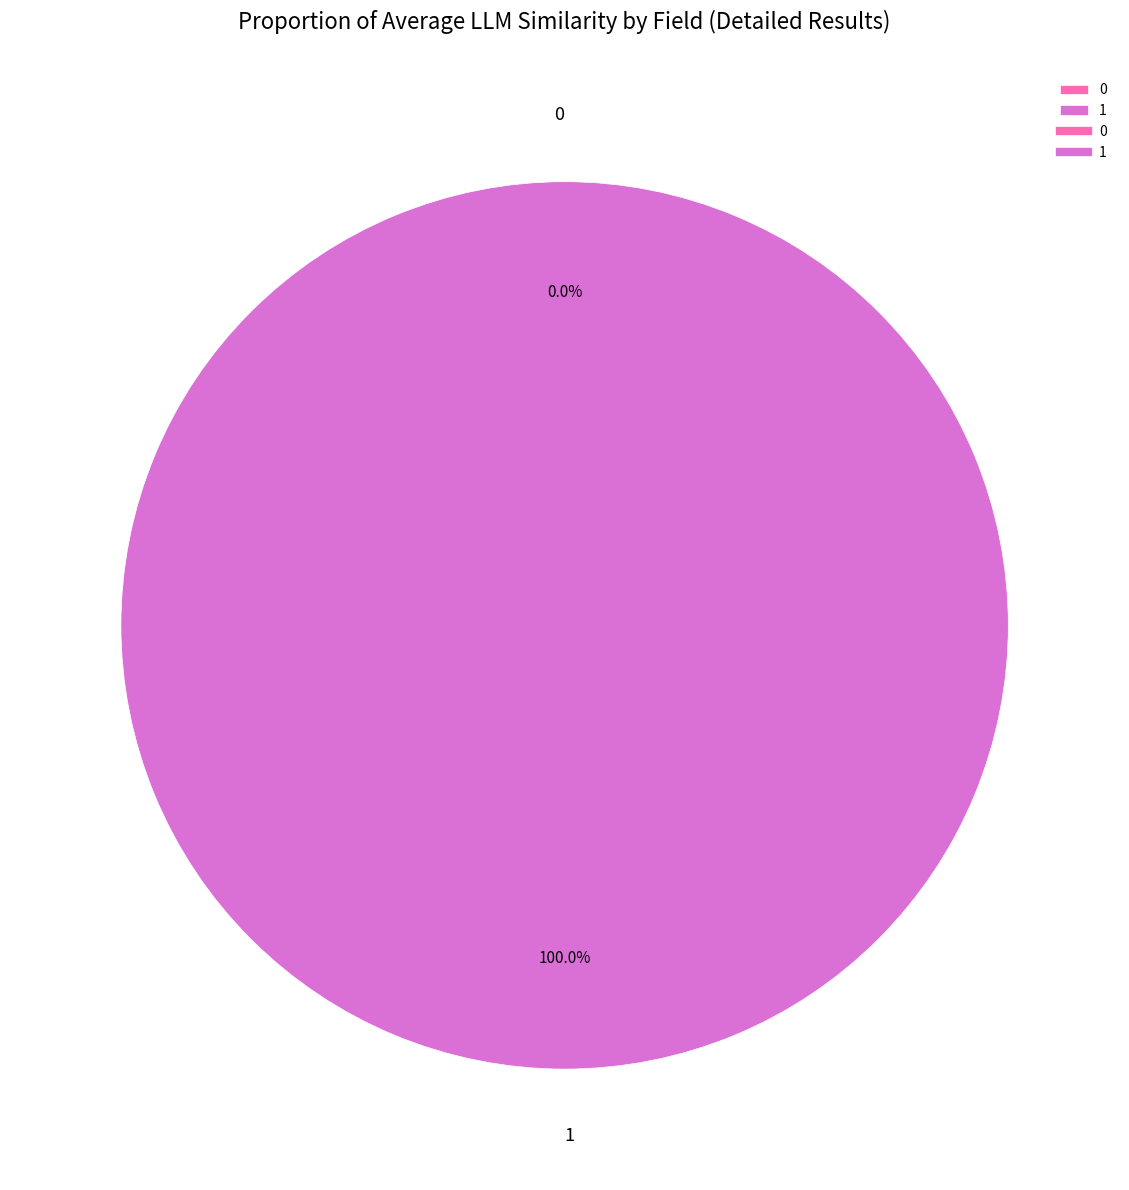

How many slices are in this pie chart?

2